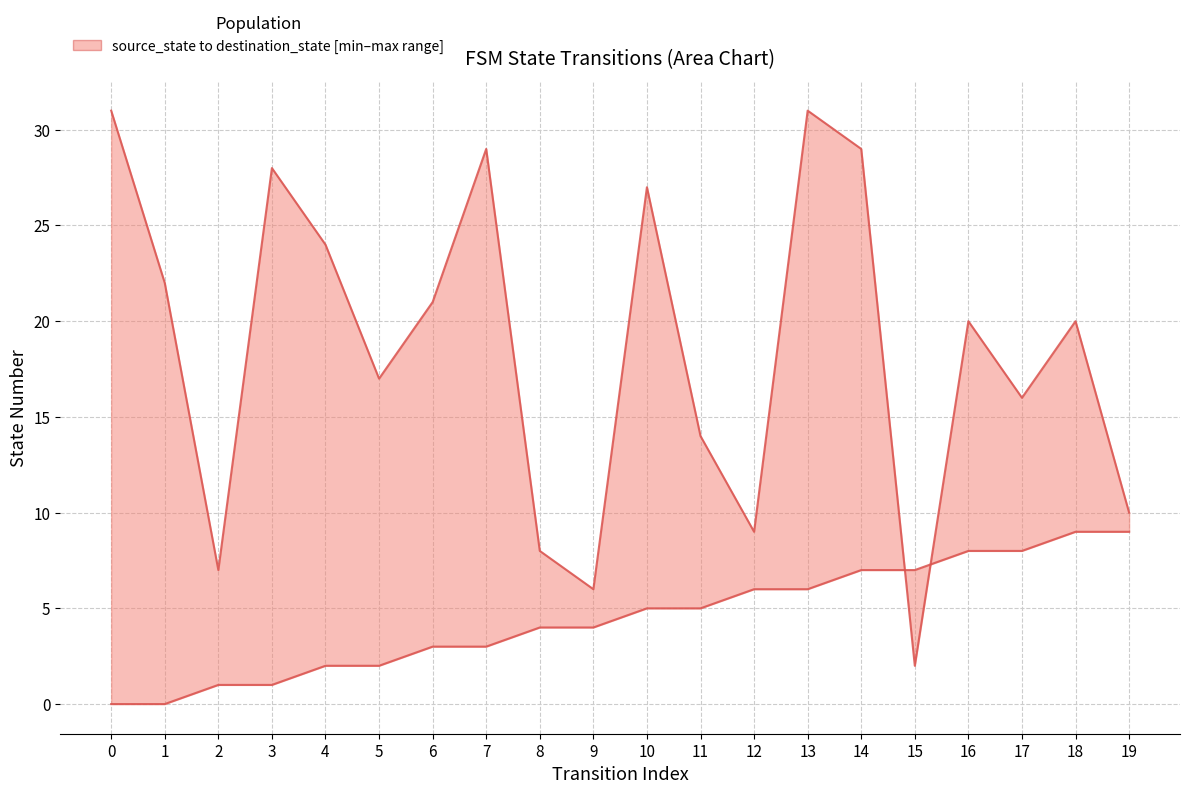

What is the spread (max minus min) of values at 19?

1